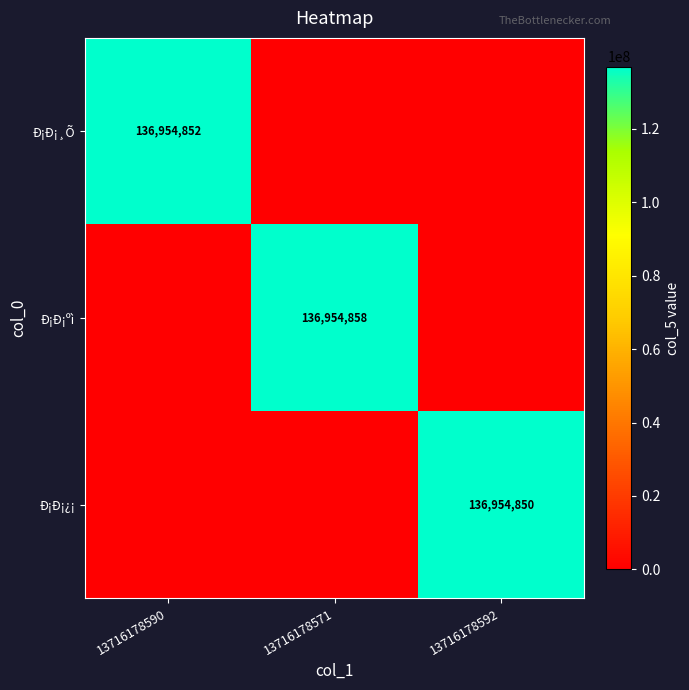

Is the value of Ð¡Ð¡¸Õ at 13716178590 greater than the value of Ð¡Ð¡ºì at 13716178571?

No